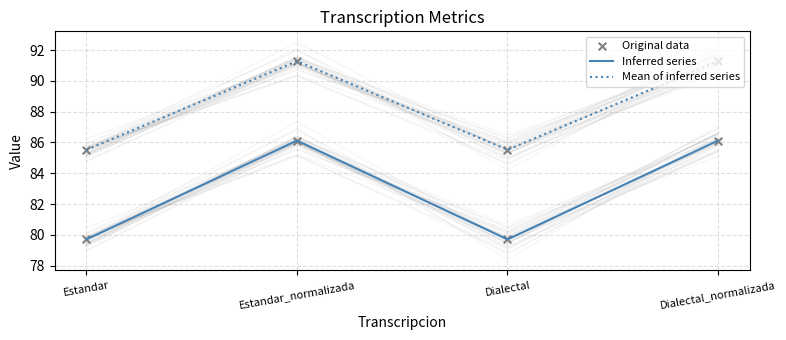

Which series has the widest spread of Y values?

Inferred series